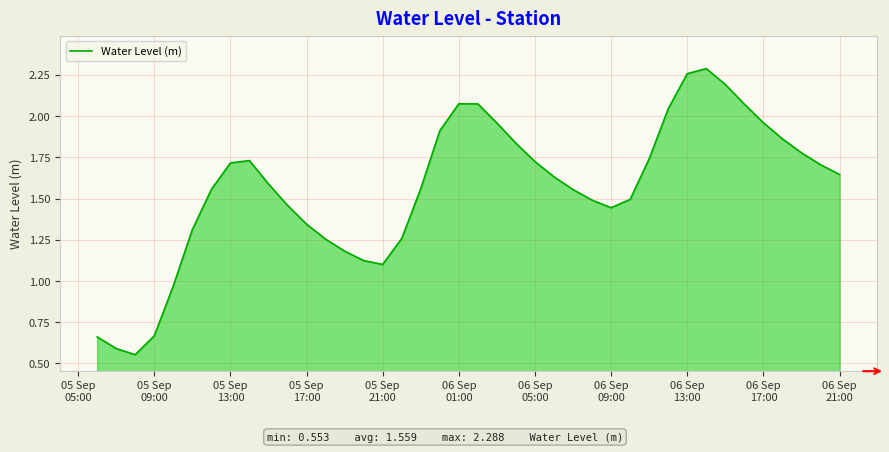

Does the chart display data point markers on the line(s)?

No